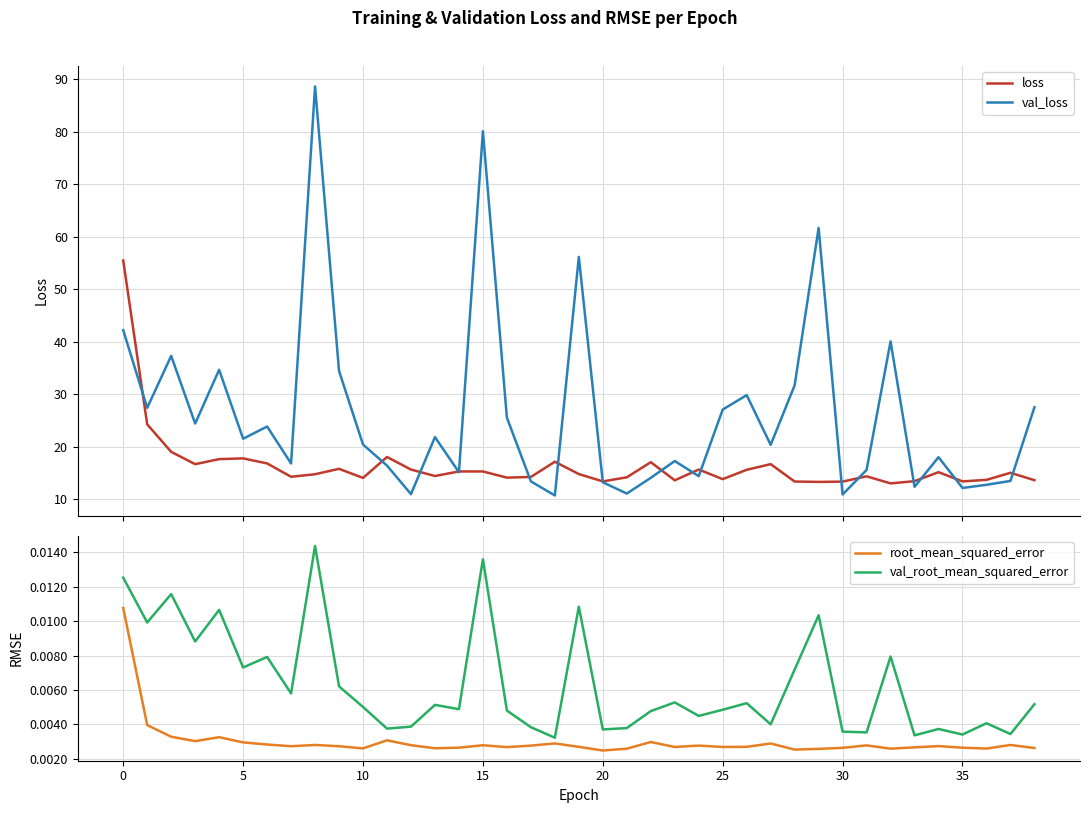

The value of loss at 31 is 14.4. True or false?

True